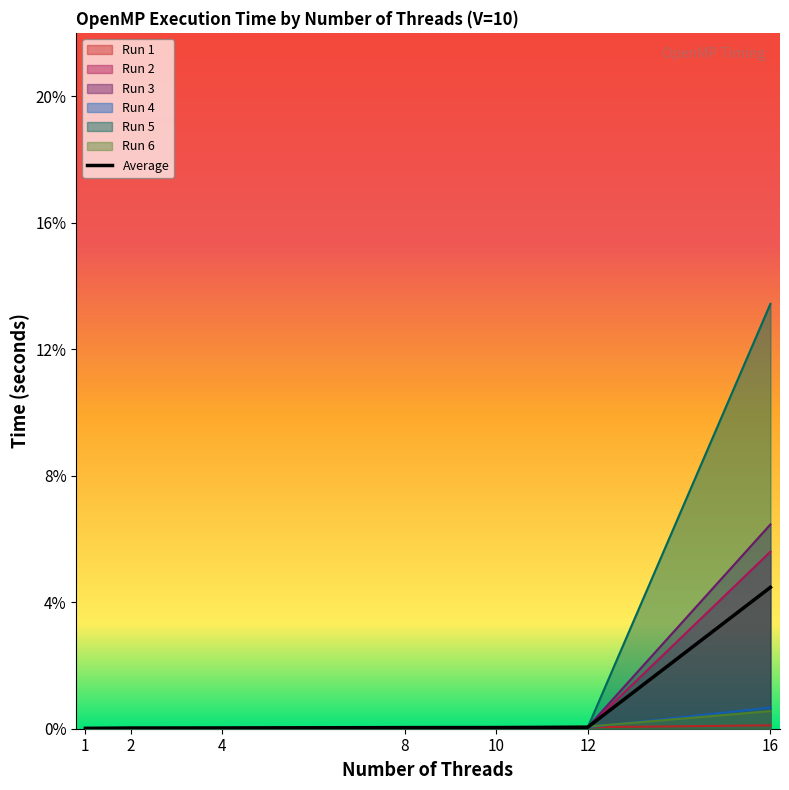

At which category is the sum across all series the highest?

16